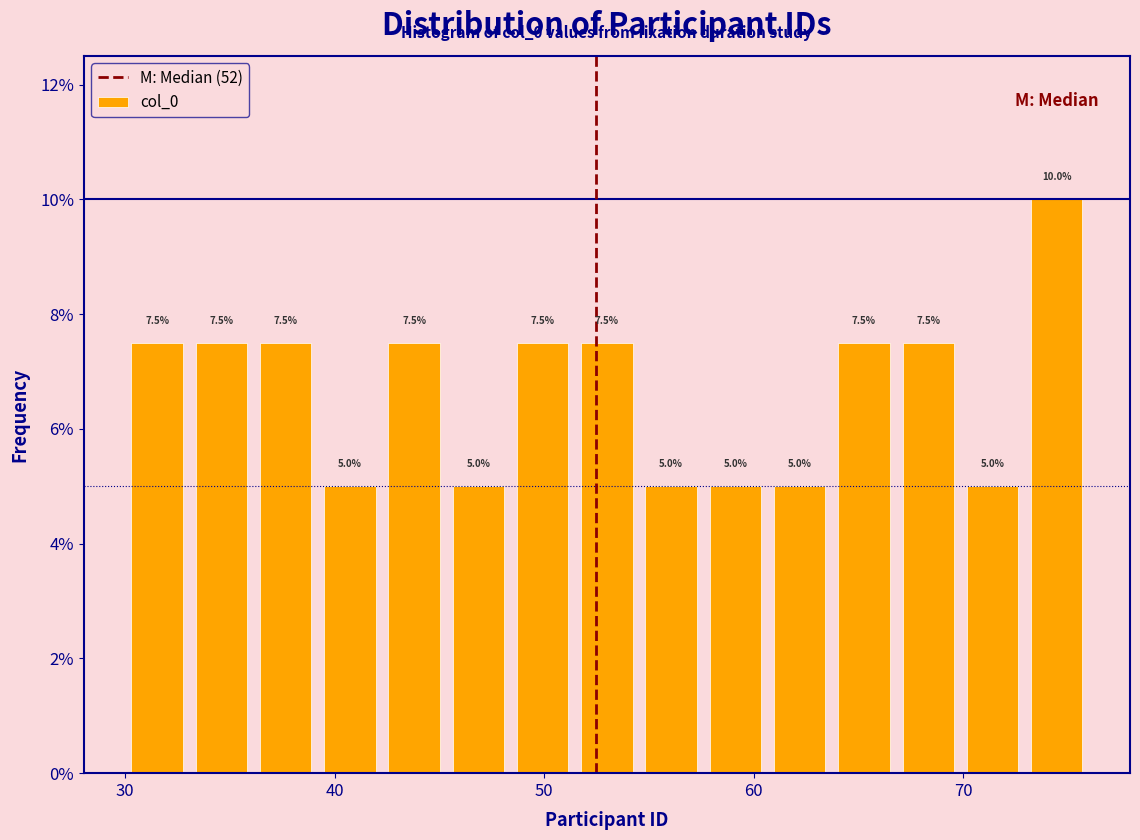

Around what value on the x-axis is the tallest bar? Give the approximate position of its centre, as read against the axis.

74